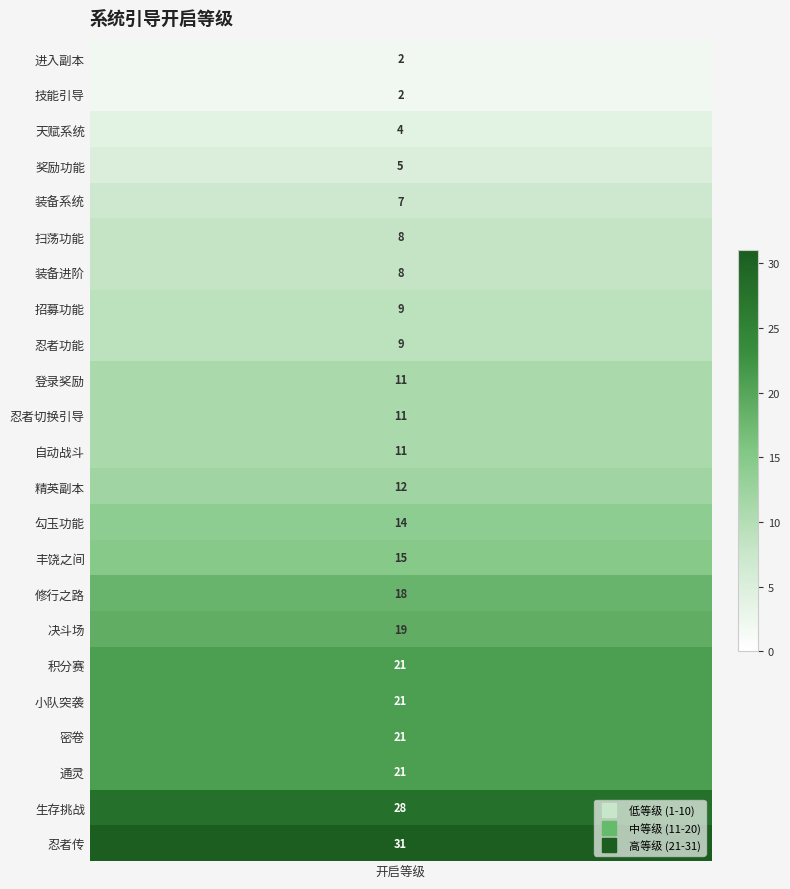

Reading left to right, what are all the values shown in this chart?

values=2	1=2	2=4	3=5	4=7	5=8	6=8	7=9	8=9	9=11	10=11	11=11	12=12	13=14	14=15	15=18	16=19	17=21	18=21	19=21	20=21	21=28	22=31